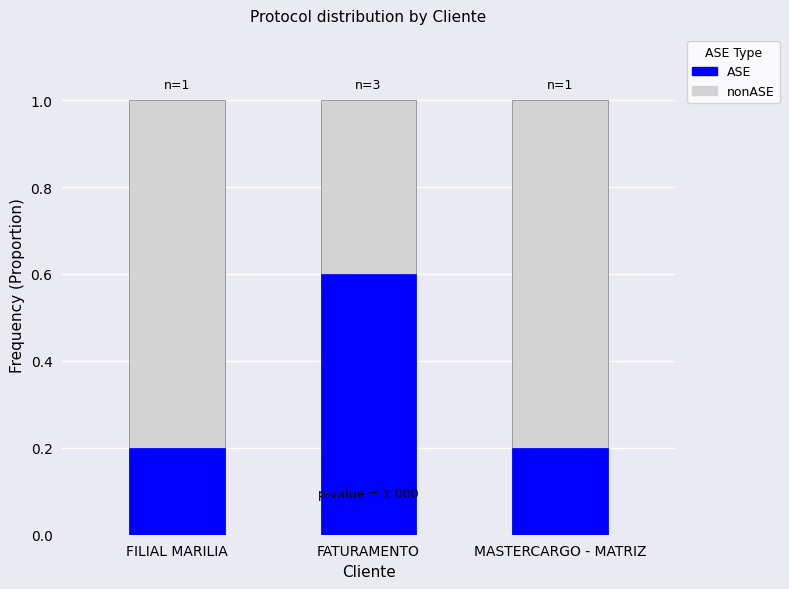

Does the chart contain any negative values?

No